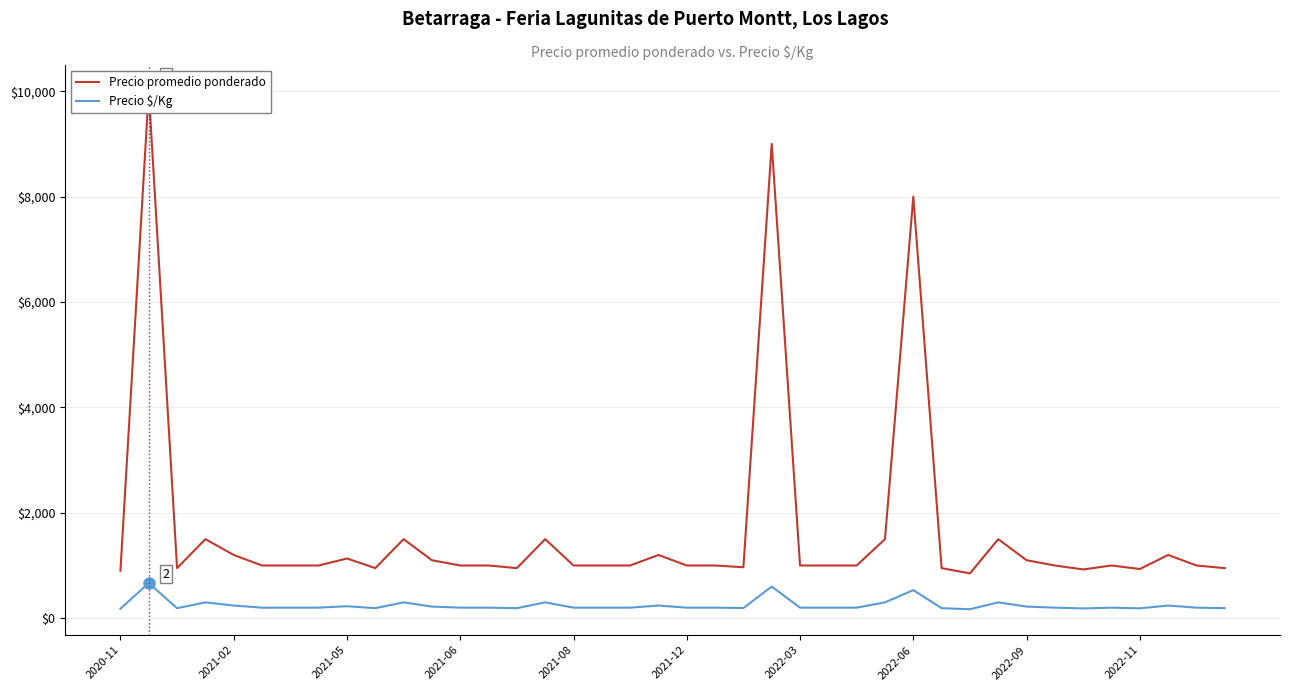

What is the highest value of the Precio $/Kg series?

667